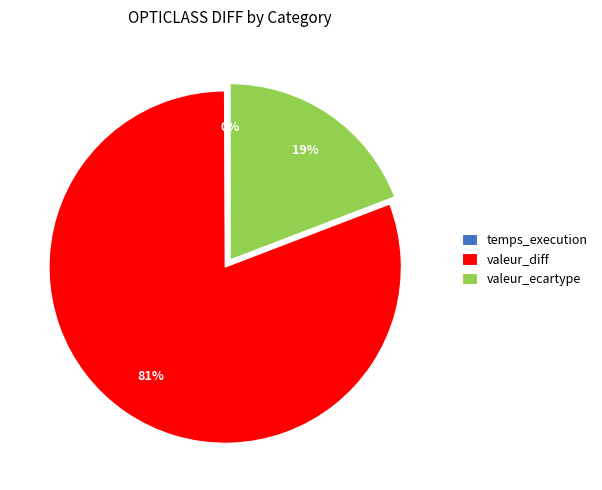

What percentage is the valeur_ecartype slice, to the nearest percent?

19%